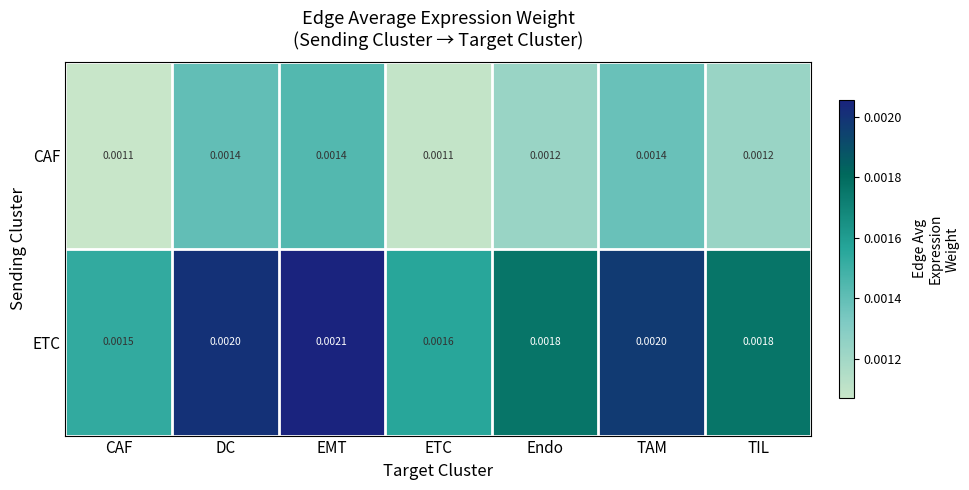

Where is ETC nearest to the value 0?

CAF